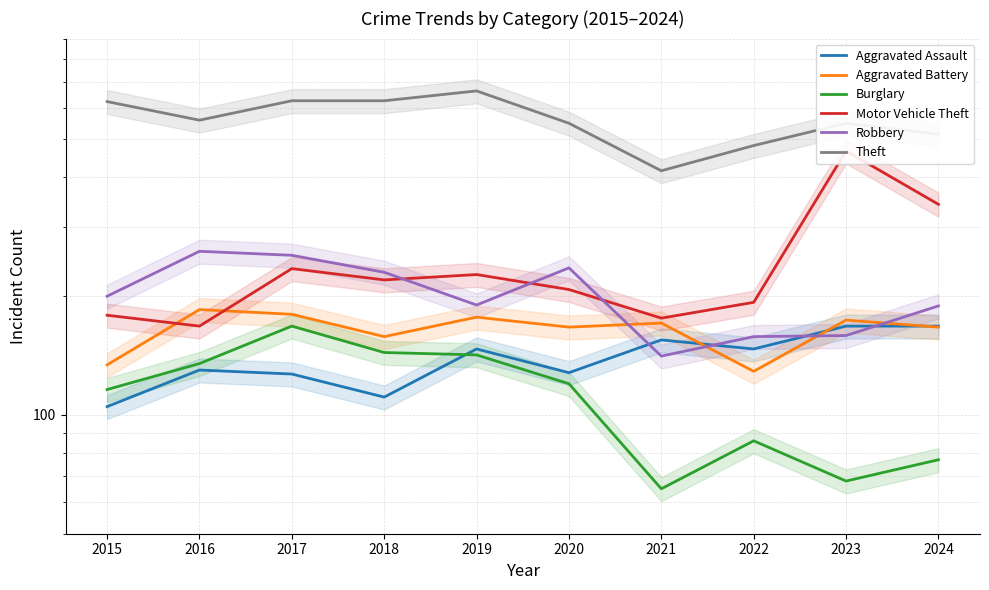

In Burglary, how many points are higher than both neighbors (excluding endpoints)?

2